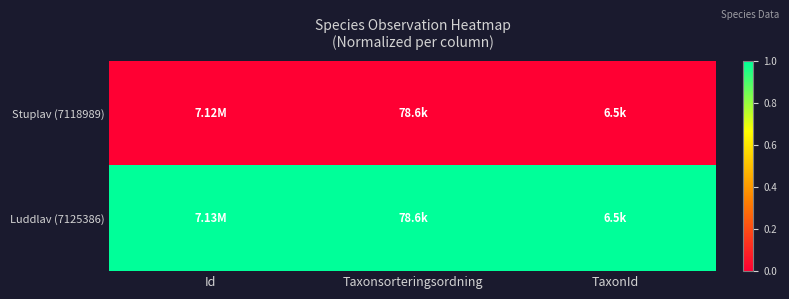

Which has a higher value, Taxonsorteringsordning or Id?

Taxonsorteringsordning